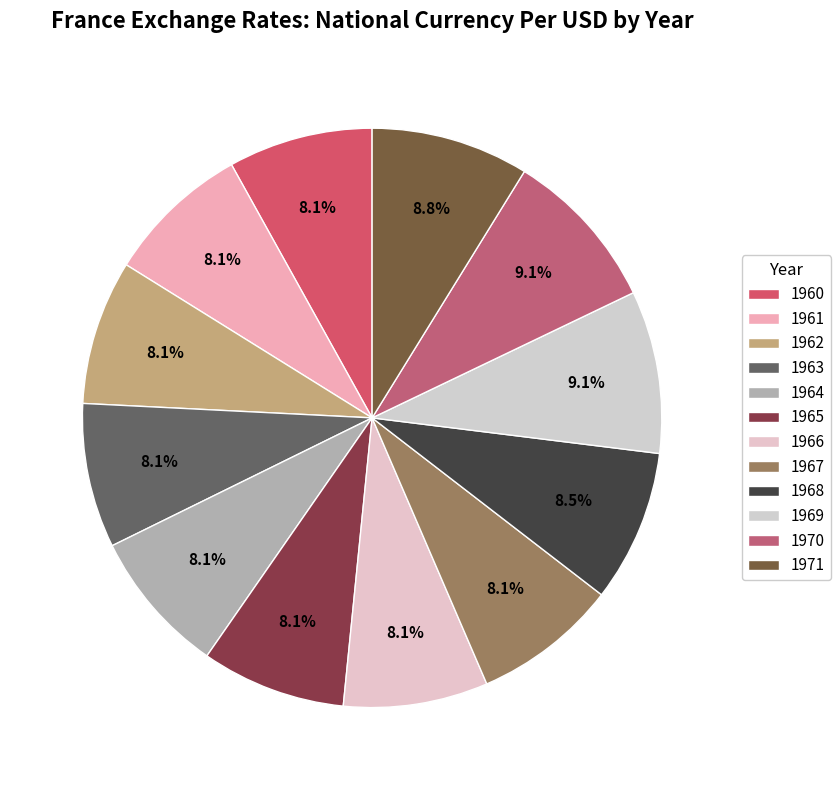

Does 1966 represent more than half of the total?

No